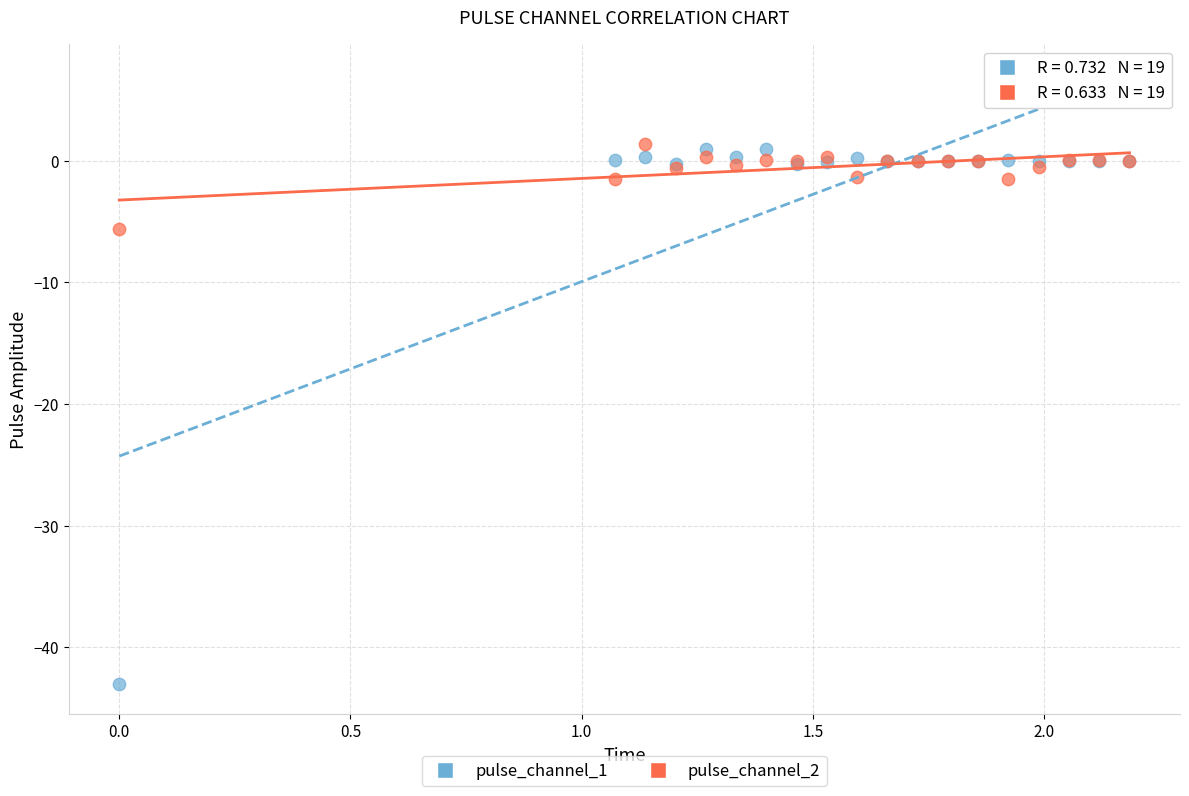

Across all series, what Y value is closest to -20?

-5.6